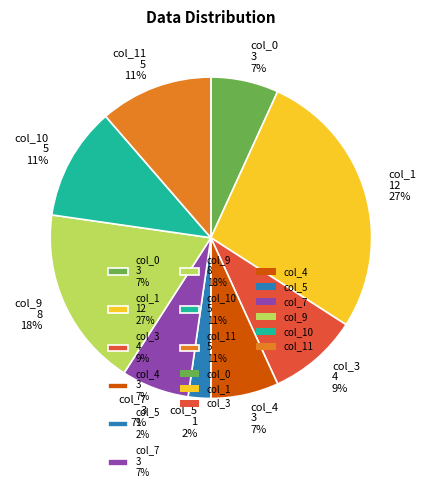

What is the smallest slice in the pie chart?

col_5 1 2%